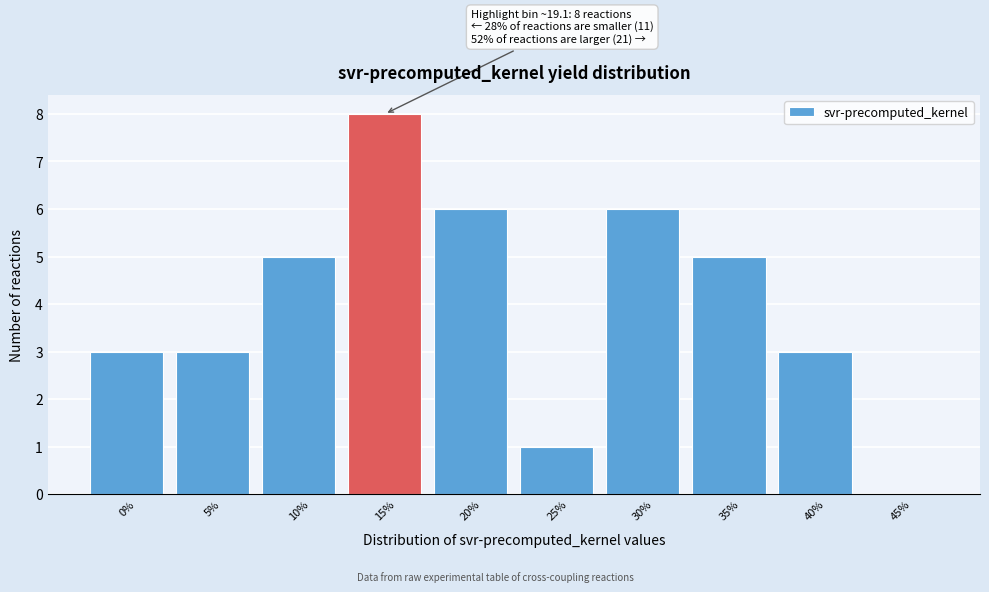

Reading right to left, what are all the values shown in this chart?

45%=0	40%=3	35%=5	30%=6	25%=1	20%=6	15%=8	10%=5	5%=3	0%=3